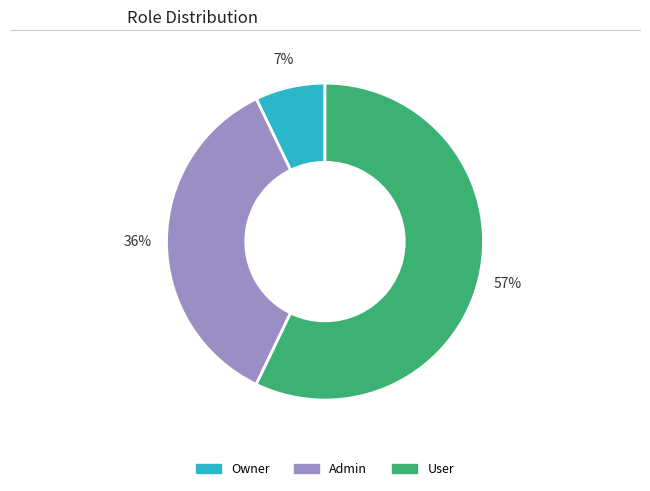

How many slices are in this pie chart?

3